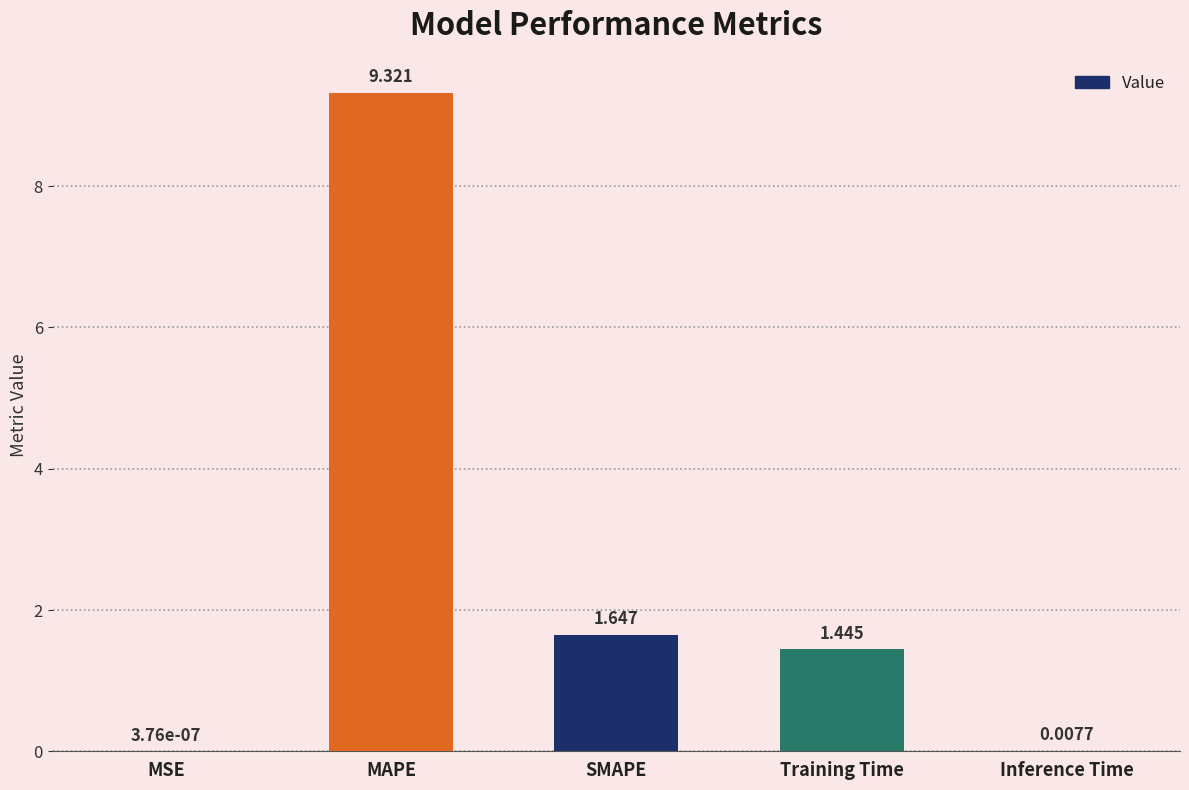

Are the bars horizontal?

No